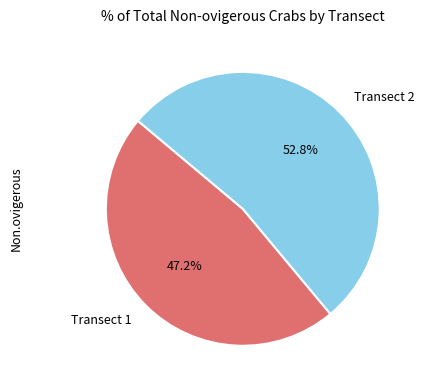

Rank the categories by value from highest to lowest.

Transect 2, Transect 1